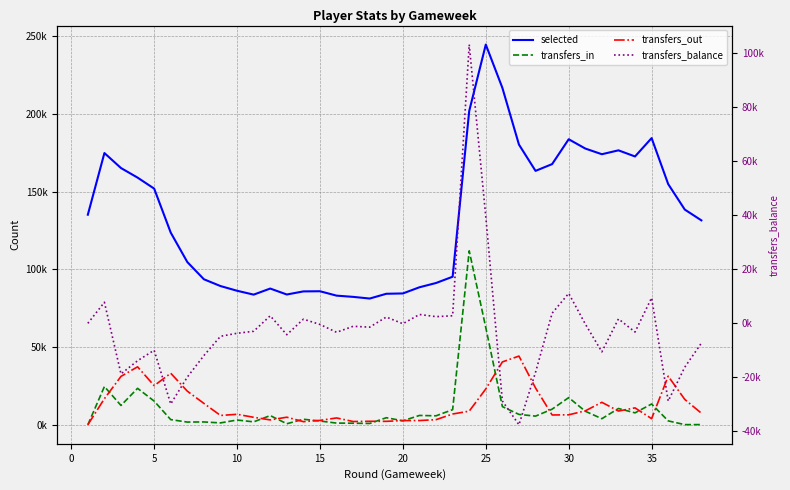

How many positive values does the transfers_in series have?

37